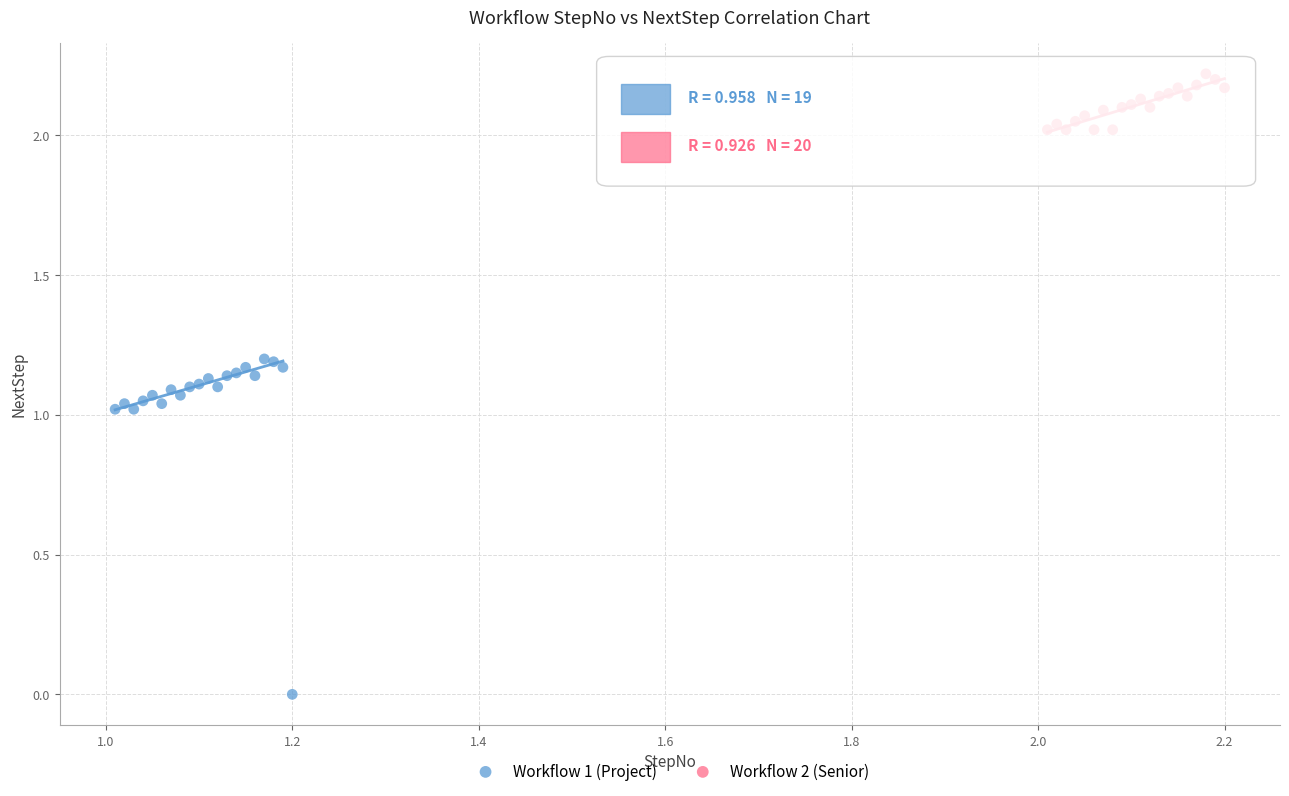

Which series reaches the maximum Y coordinate?

Workflow 2 (Senior)